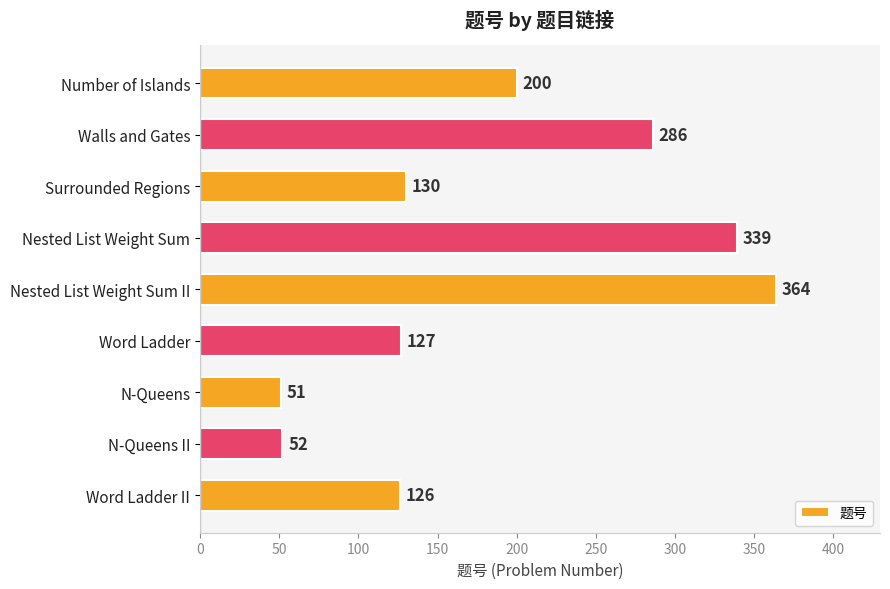

List the labels in order of value, largest first.

Nested List Weight Sum II, Nested List Weight Sum, Walls and Gates, Number of Islands, Surrounded Regions, Word Ladder, Word Ladder II, N-Queens II, N-Queens